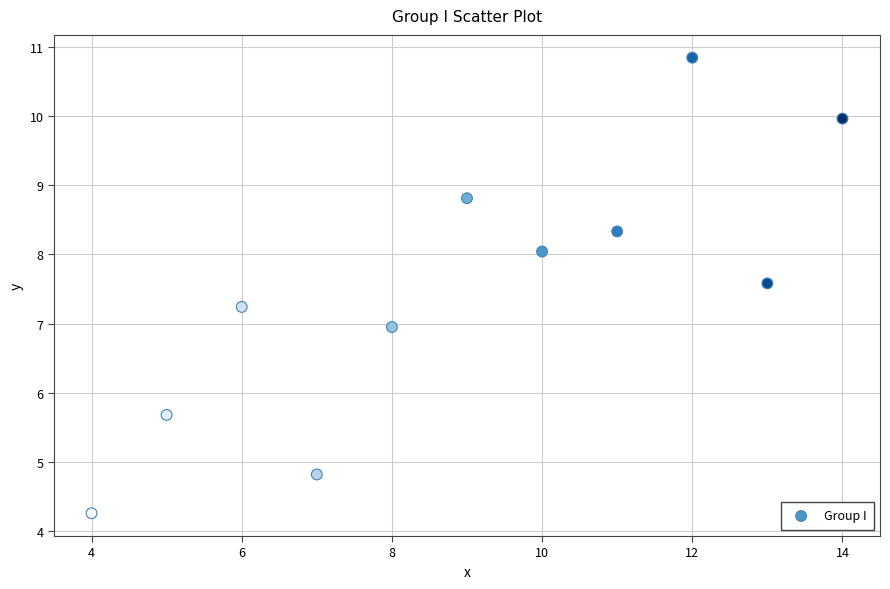

What is the average X value?

9.0